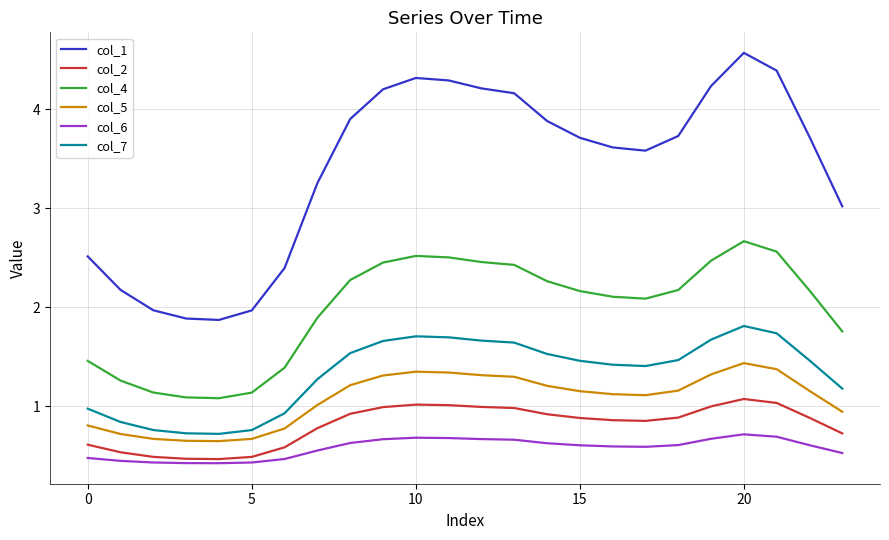

How many series are shown in this chart?

6